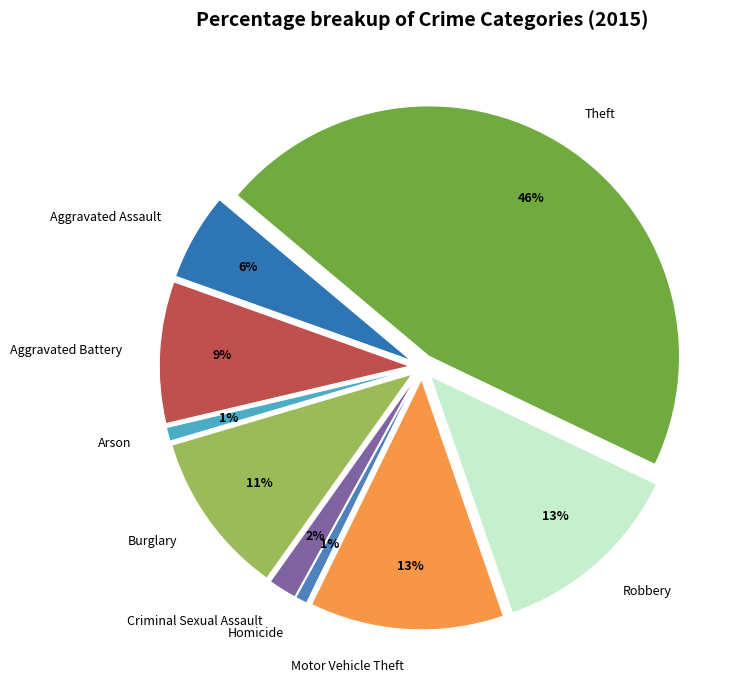

To the nearest percent, what is the average slice percentage?

11%